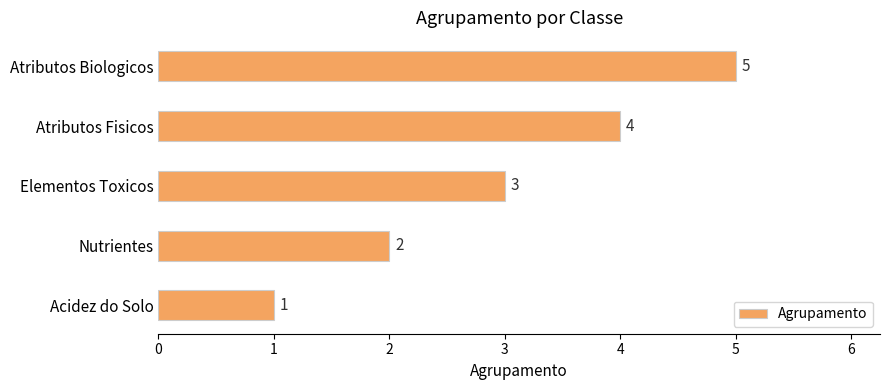

What is the change in value from Elementos Toxicos to Atributos Fisicos?

+1